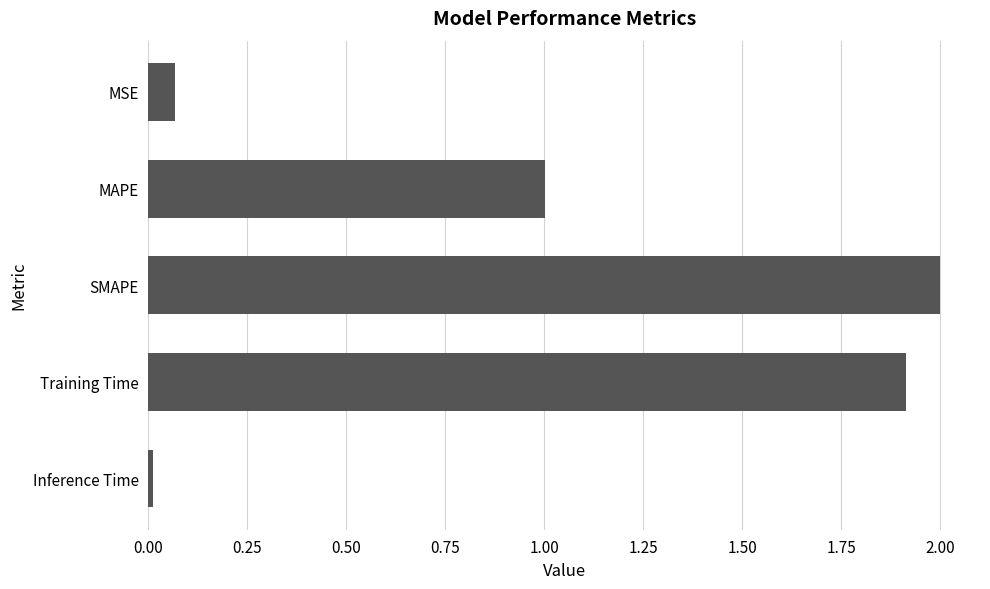

Read the value at SMAPE.

2.0